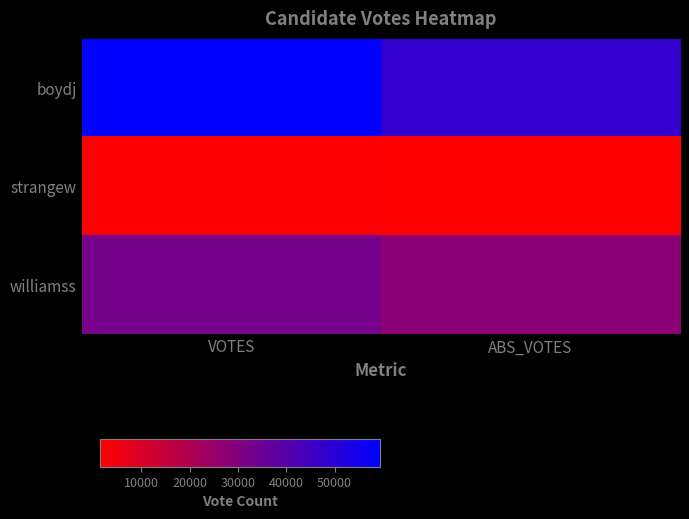

Count the number of categories in the chart.

2